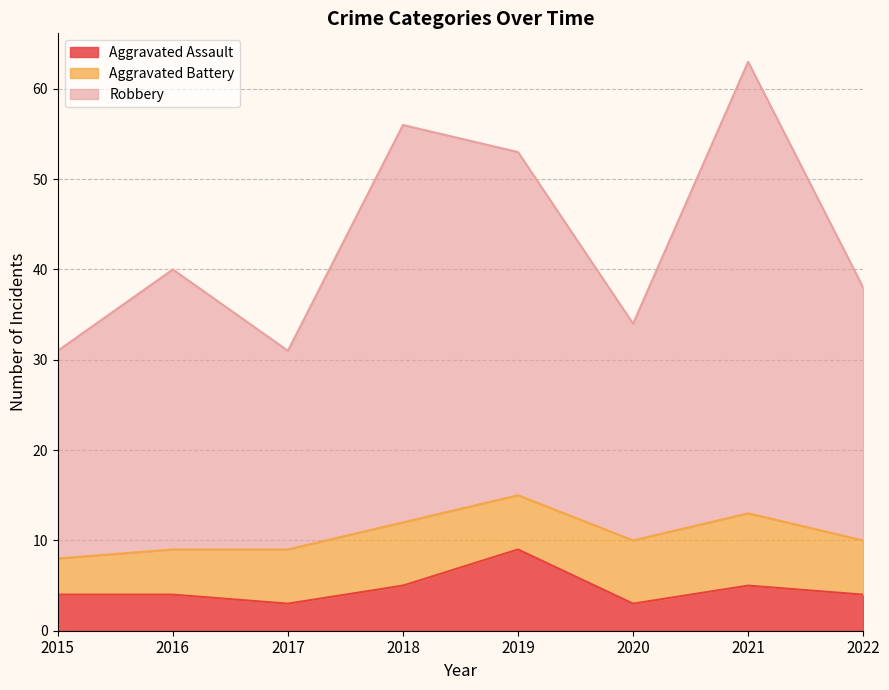

What is the total value across all series at 2020?

34